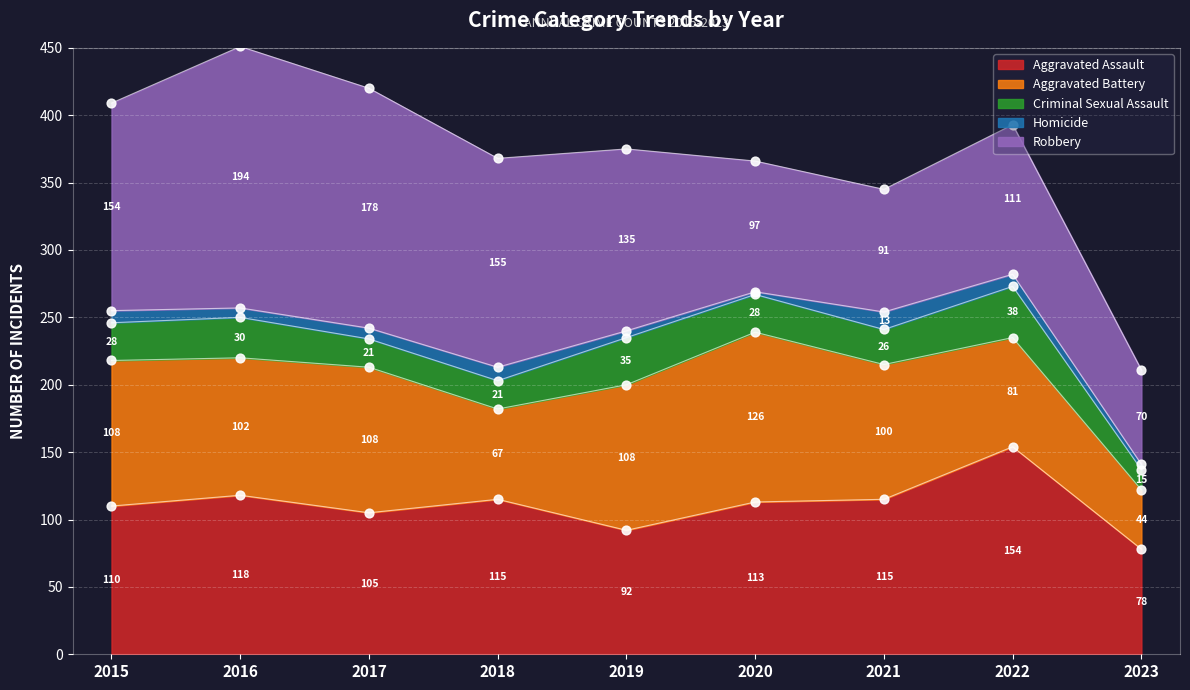

At which category is the sum across all series the highest?

2016